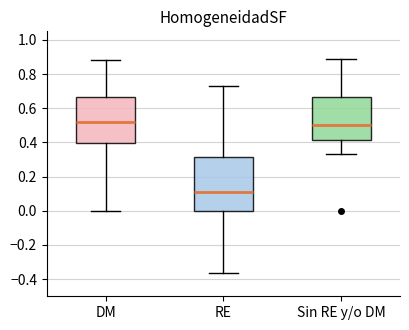

Reading left to right, transcribe this box plot: for each box, give where its median line is, the range the box spans, and where its two whiskers end, as read against the y-axis. The values are not printed on the chart, so give them approximately, as read against the axis.

DM: median 0.52, box 0.40 to 0.66, whiskers 0.00 to 0.88
RE: median 0.10, box 0.00 to 0.32, whiskers -0.36 to 0.72
Sin RE y/o DM: median 0.50, box 0.42 to 0.66, whiskers 0.34 to 0.88